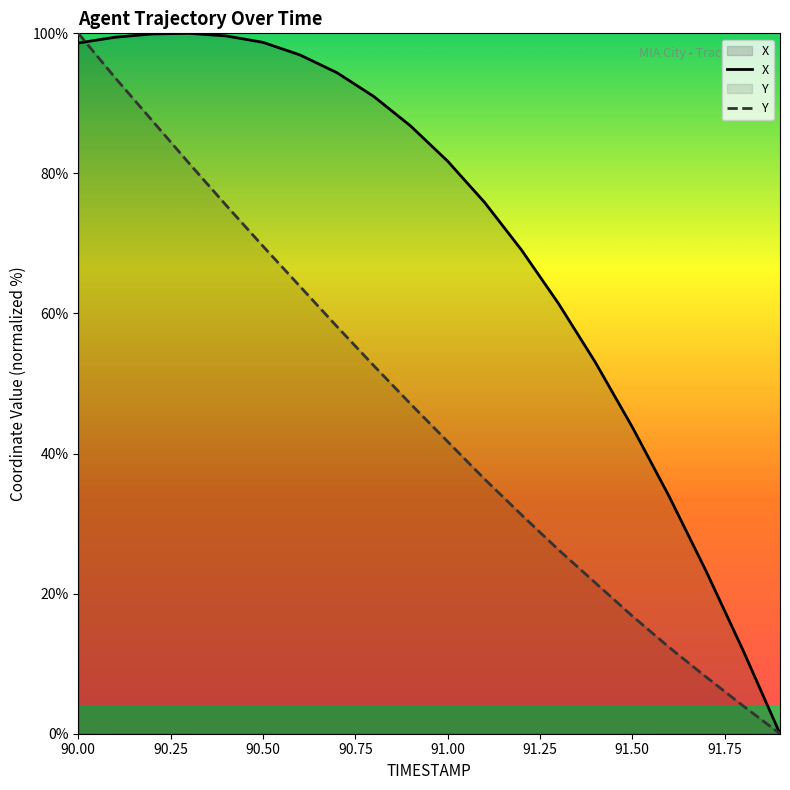

What is the maximum value for Y?

100.0